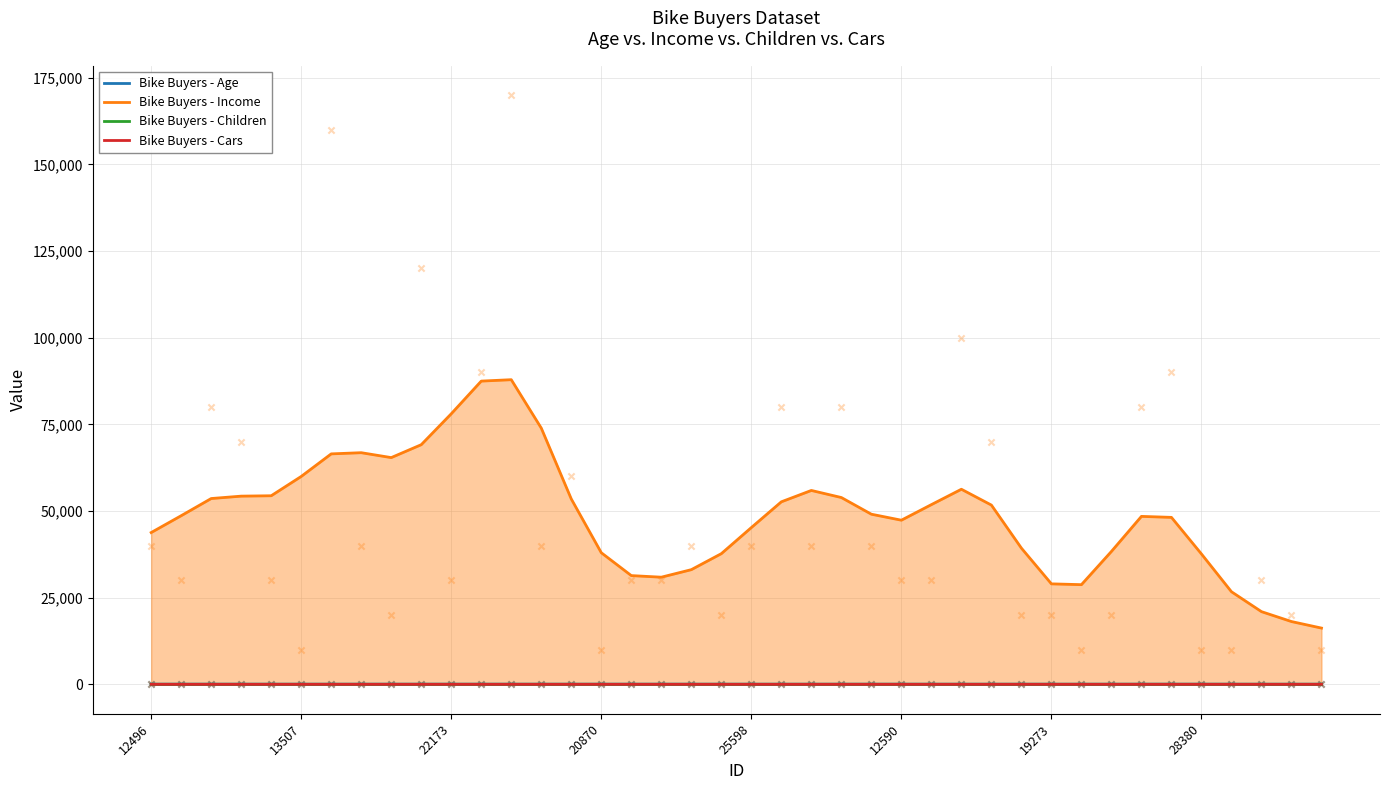

At how many categories does at least one series exceed 3182?

40